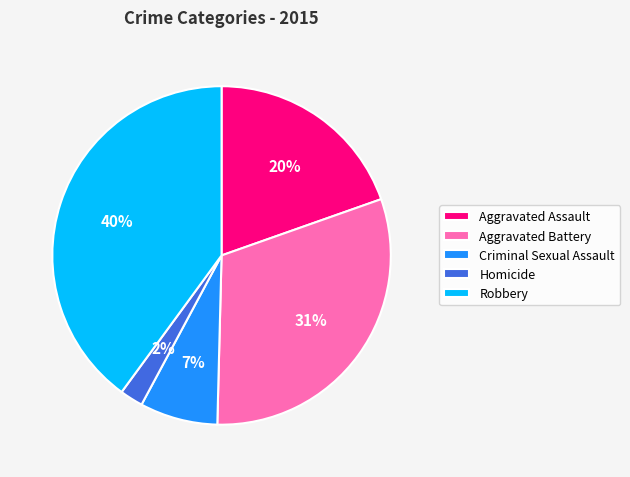

What is the smallest slice in the pie chart?

Homicide